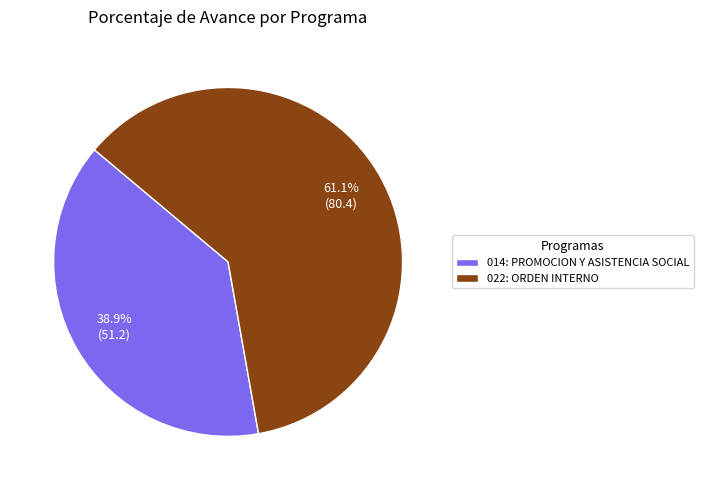

Rank the categories by value from highest to lowest.

022: ORDEN INTERNO, 014: PROMOCION Y ASISTENCIA SOCIAL